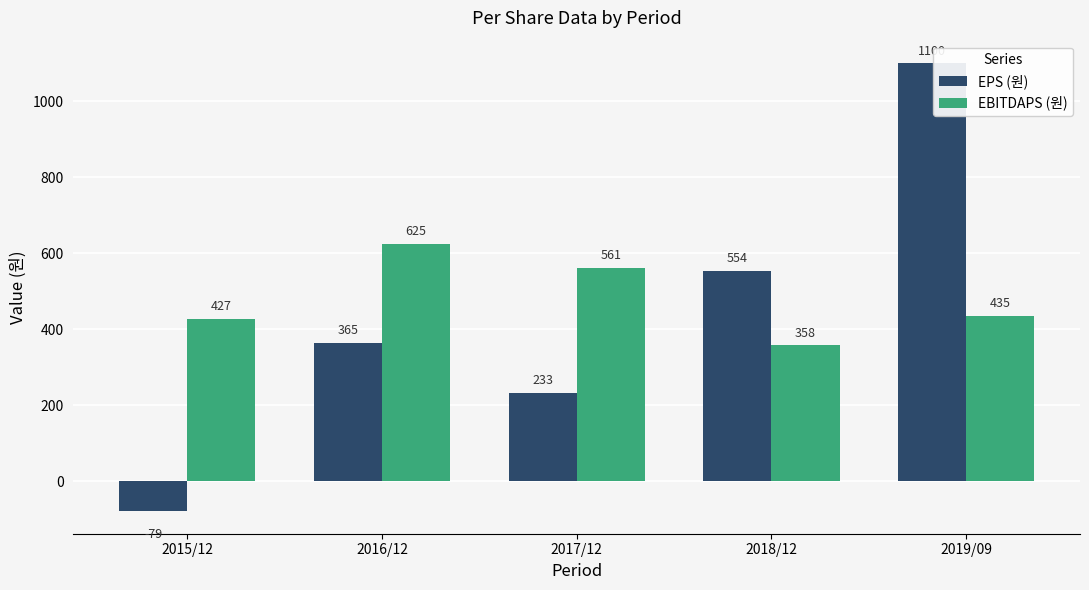

Reading right to left, extract all data points from this chart.

EPS (원): 1100	554	233	365	-79
EBITDAPS (원): 435	358	561	625	427